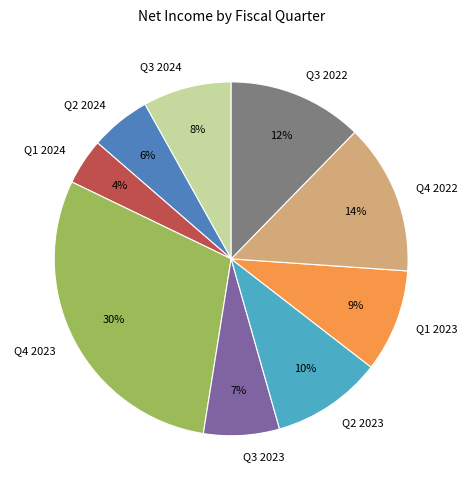

Between Q4 2023 and Q4 2022, which is larger?

Q4 2023